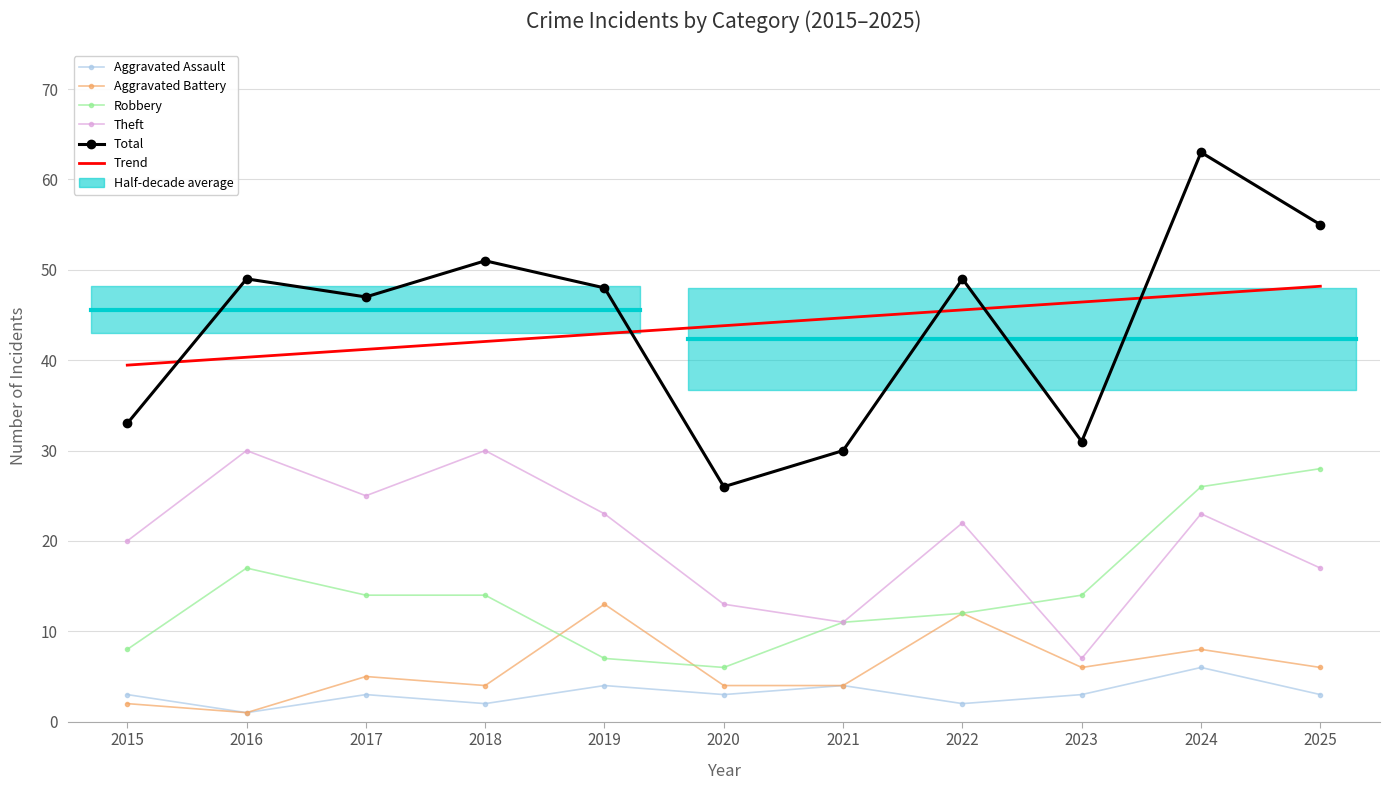

How many data points in Total are above 48?

5